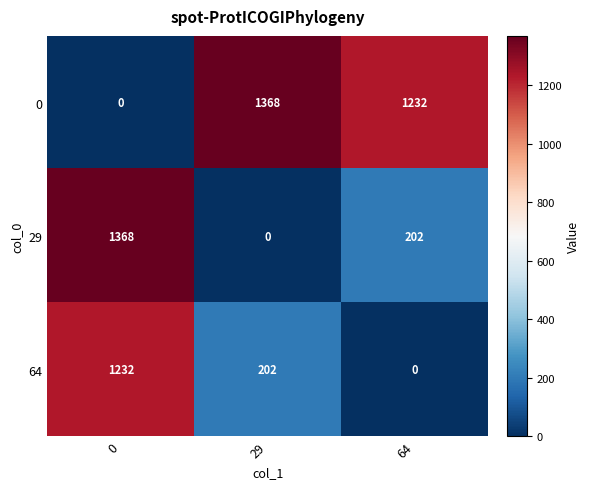

Where does the 0 series first go above 1232?

29